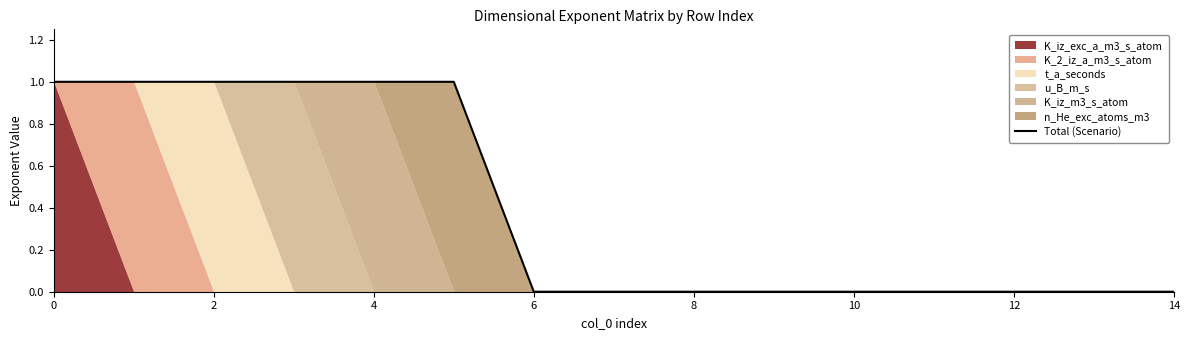

The value of Total (Scenario) at 2 is 1. True or false?

True